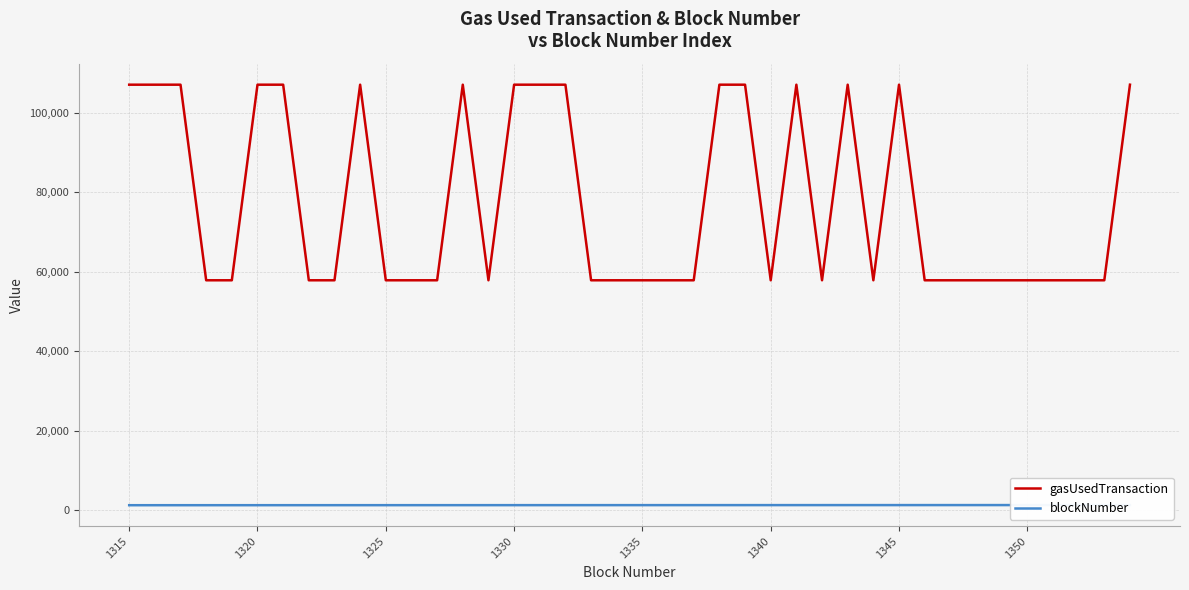

Is this an area chart (filled region under the line)?

No